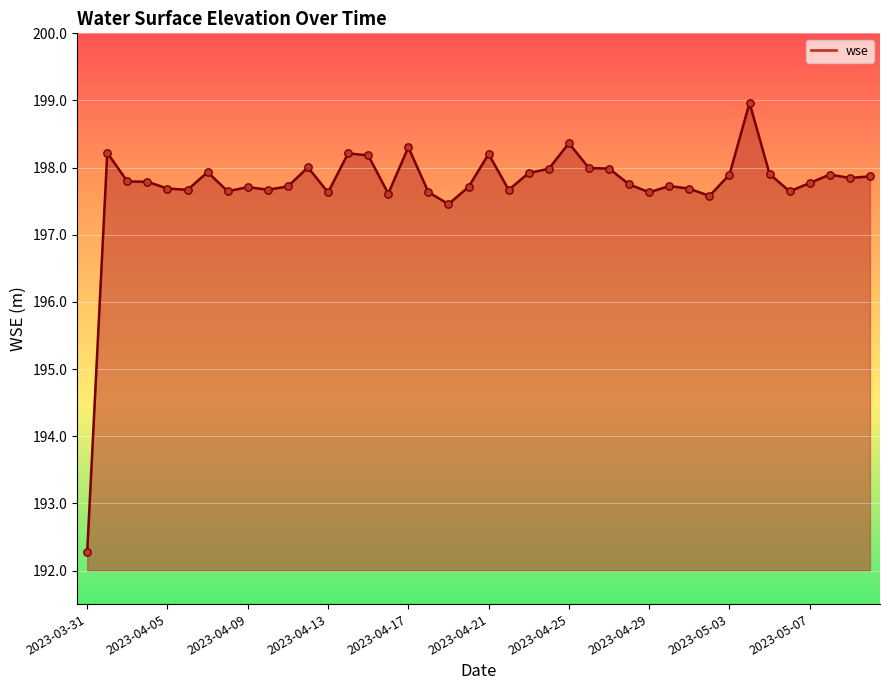

What is the difference between the maximum and minimum values?

6.7